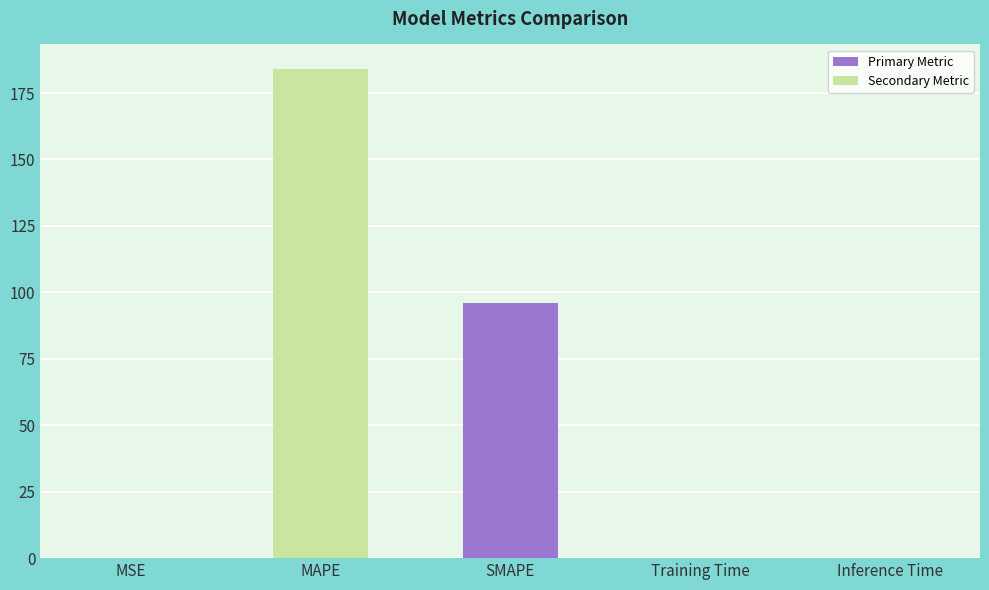

What is the sum of all values?

280.0